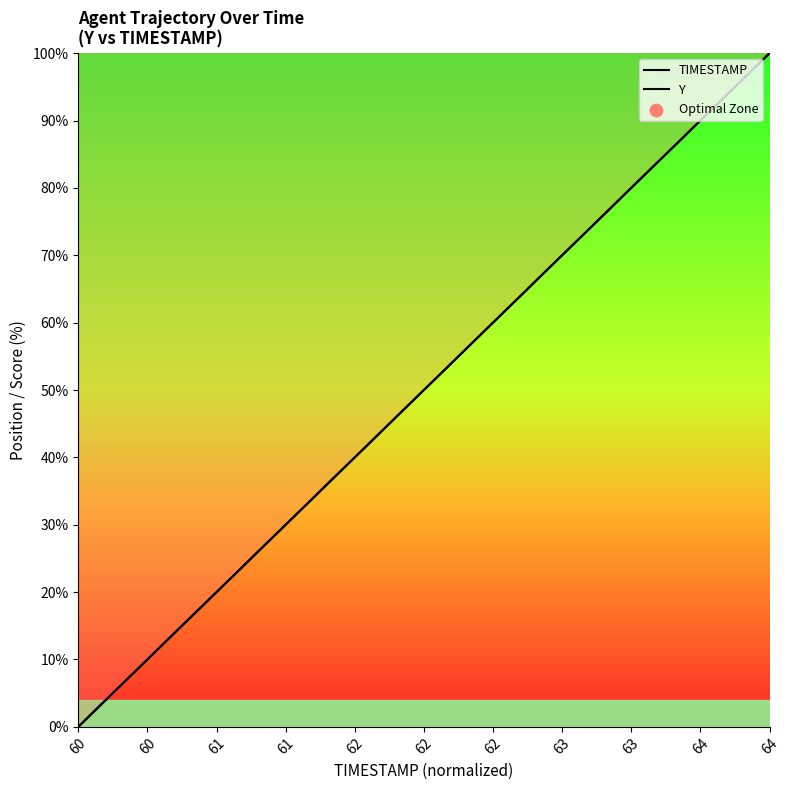

Is the value of TIMESTAMP at 28 greater than the value of Y at 60?

Yes